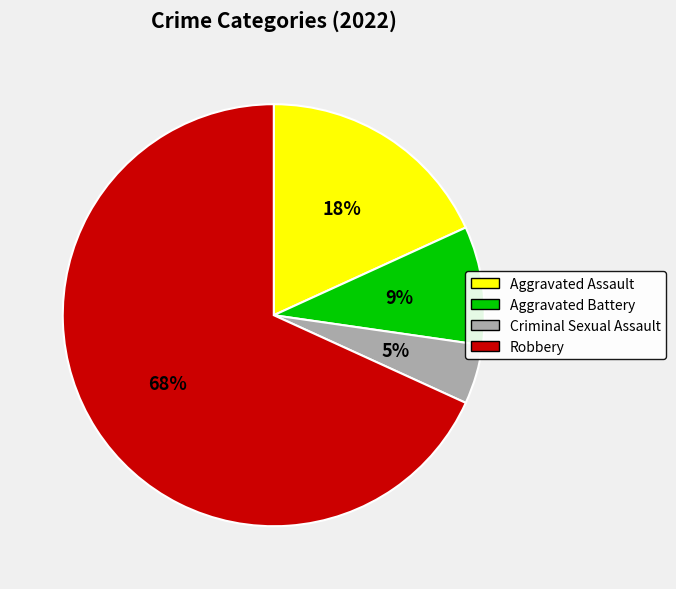

Do Aggravated Assault and Robbery together represent more than half of the pie?

Yes